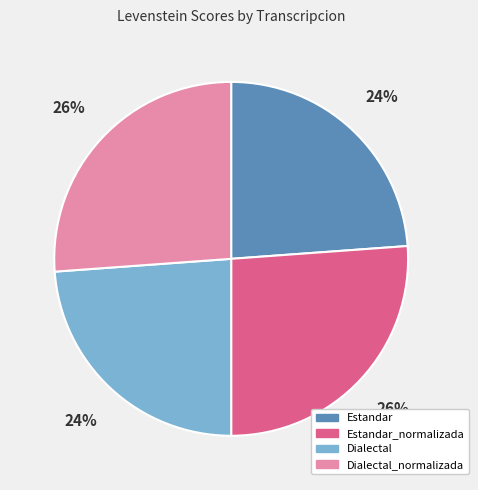

Count the number of slices in the pie.

4